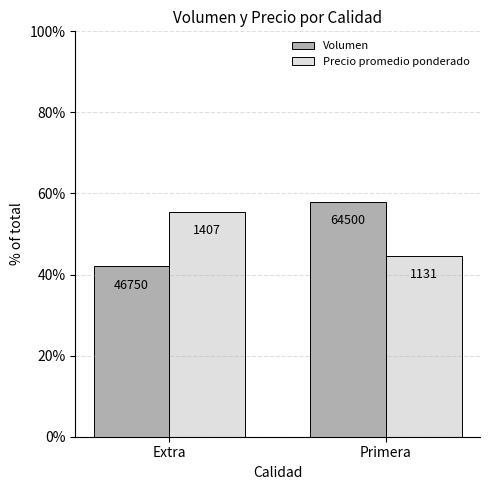

At which label does Volumen first exceed 57?

Primera